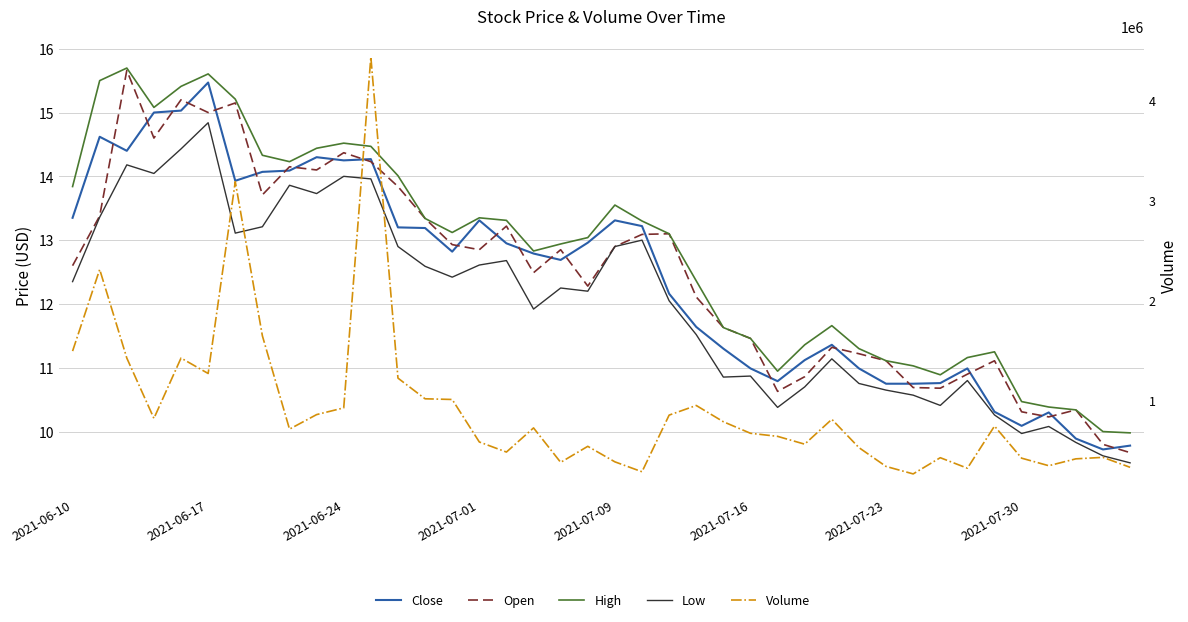

Is it true that Low equals 16.6 at 2021-07-23?

False